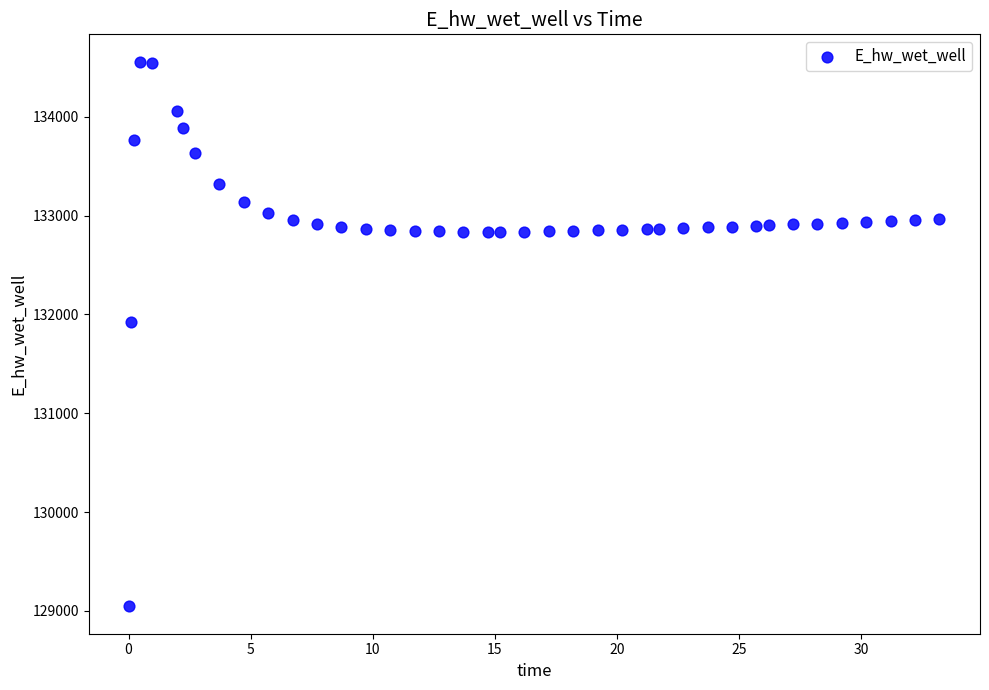

What is the range of Y values (max minus min)?

5514.7